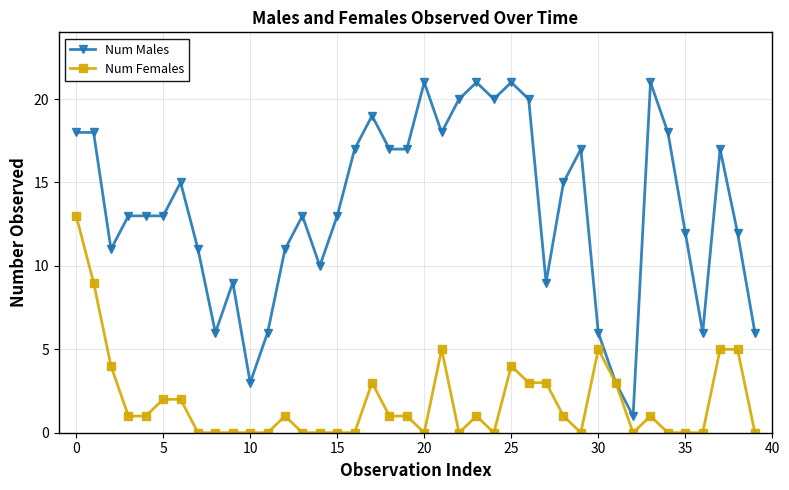

What is the sum of all Num Males values?

537